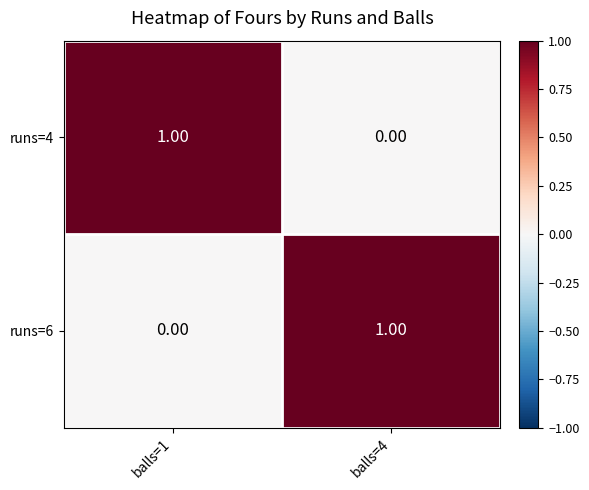

Is the value of runs=6 at balls=1 greater than the value of runs=4 at balls=1?

No